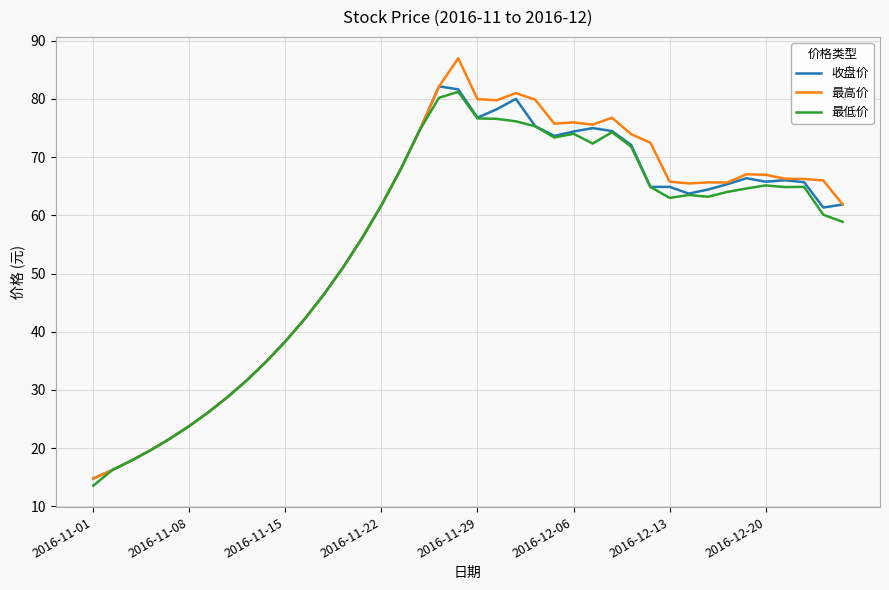

What is the lowest value of the 最高价 series?

14.8